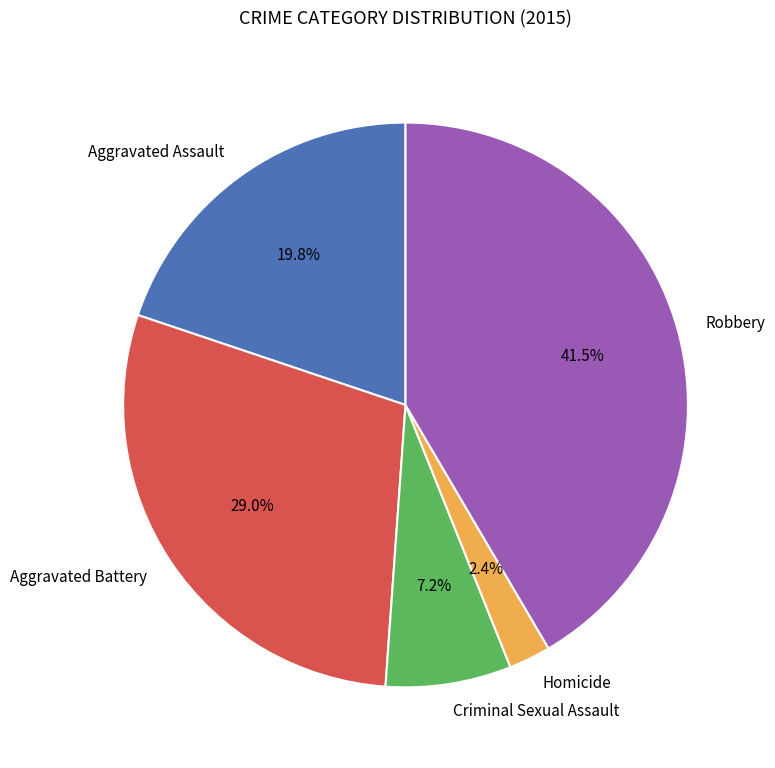

How many slices are in this pie chart?

5